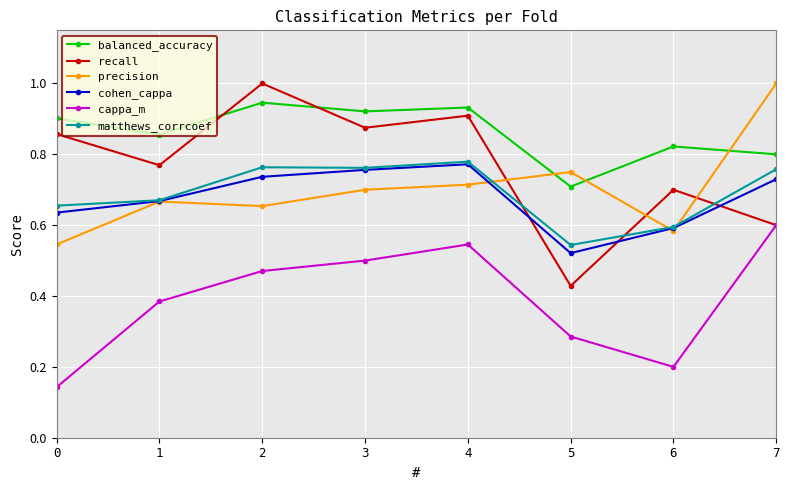

What is the value of the precision point at the 8th from the left?

1.0